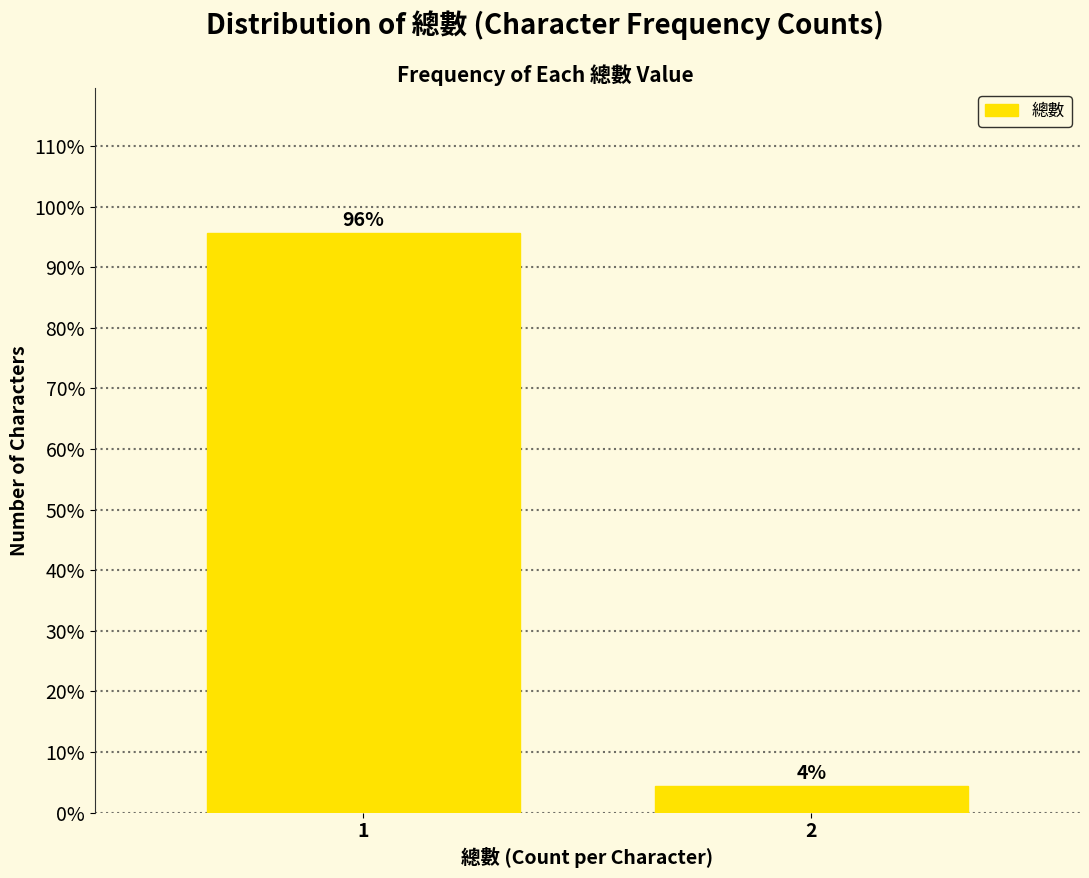

What is the greatest value displayed?

95.7